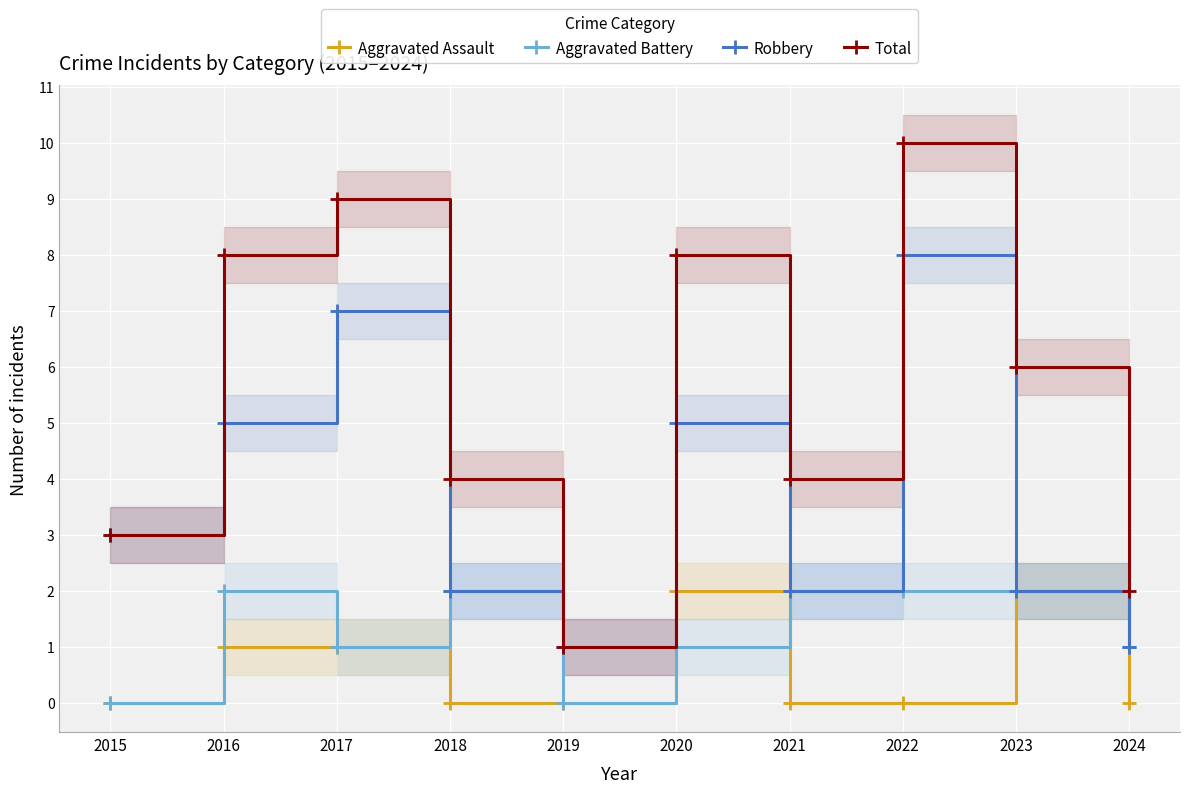

Reading right to left, extract all data points from this chart.

Aggravated Assault: 0	2	0	0	2	0	0	1	1	0
Aggravated Battery: 1	2	2	2	1	0	2	1	2	0
Robbery: 1	2	8	2	5	1	2	7	5	3
Total: 2	6	10	4	8	1	4	9	8	3